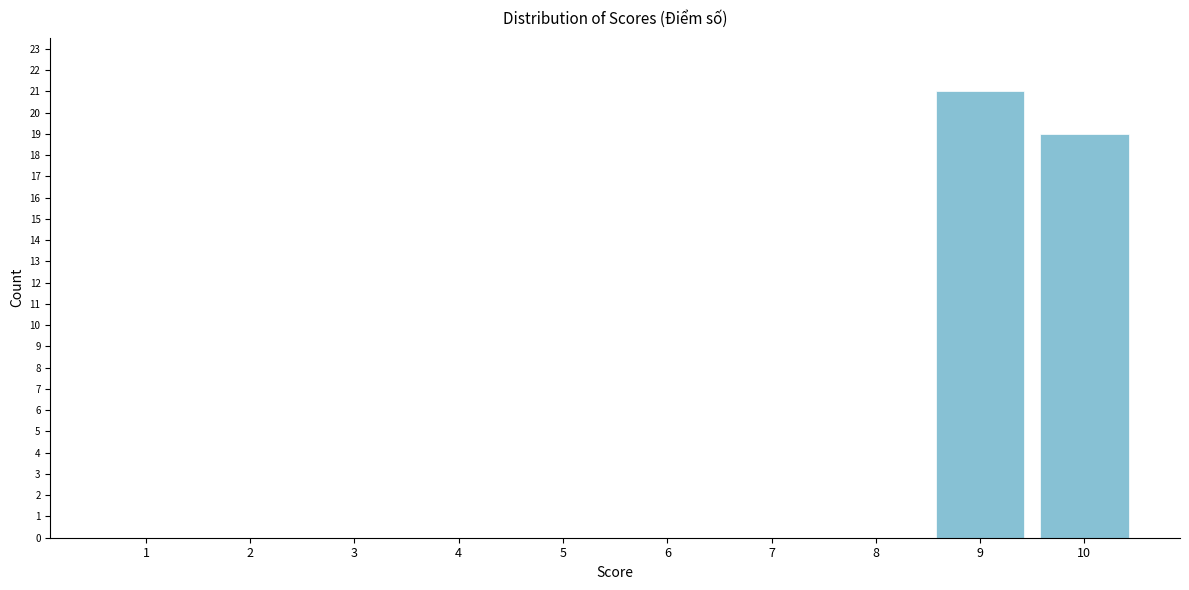

Reading right to left, what are all the values shown in this chart?

10=19	9=21	8=0	7=0	6=0	5=0	4=0	3=0	2=0	1=0